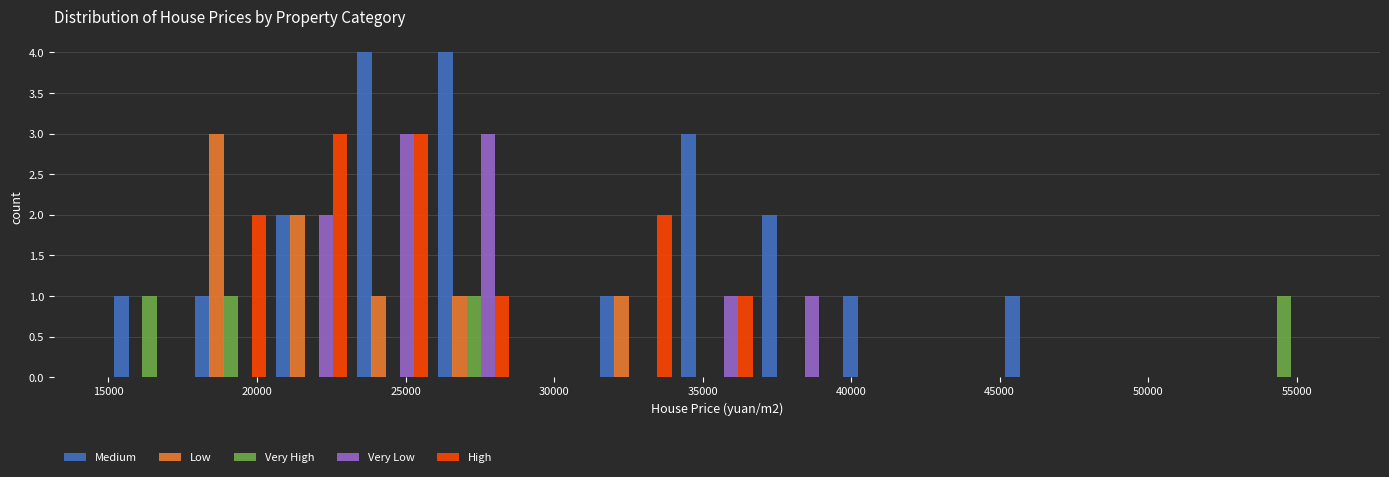

What is the height of the Very High bar covering 26000 to 28500 on the x-axis? Neither the bar edges nor the heights are printed on the chart, so give them approximately, as read against the axes.

1